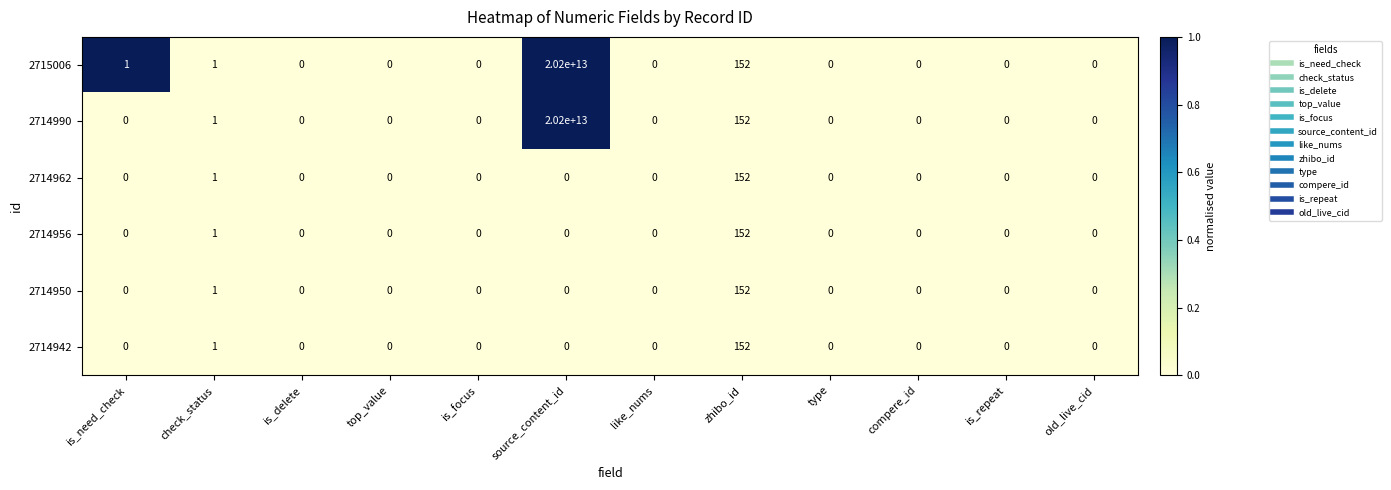

The value of 2714942 at like_nums is -49. True or false?

False